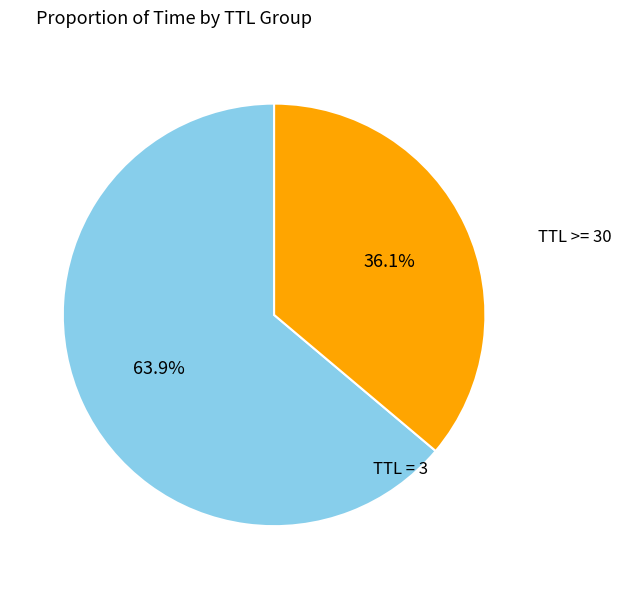

How many slices are in this pie chart?

2